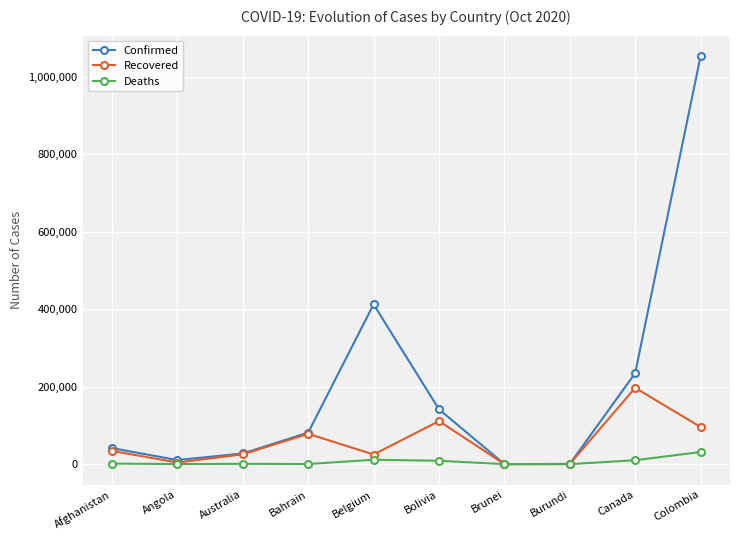

Between Afghanistan and Colombia, which series saw the biggest shift?

Confirmed